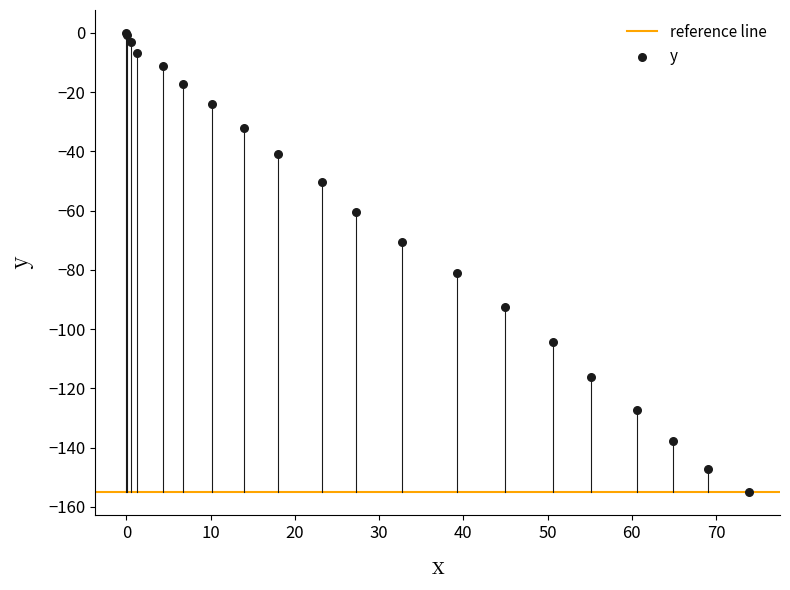

What Y value in the scatter plot is closest to -77?

-81.1